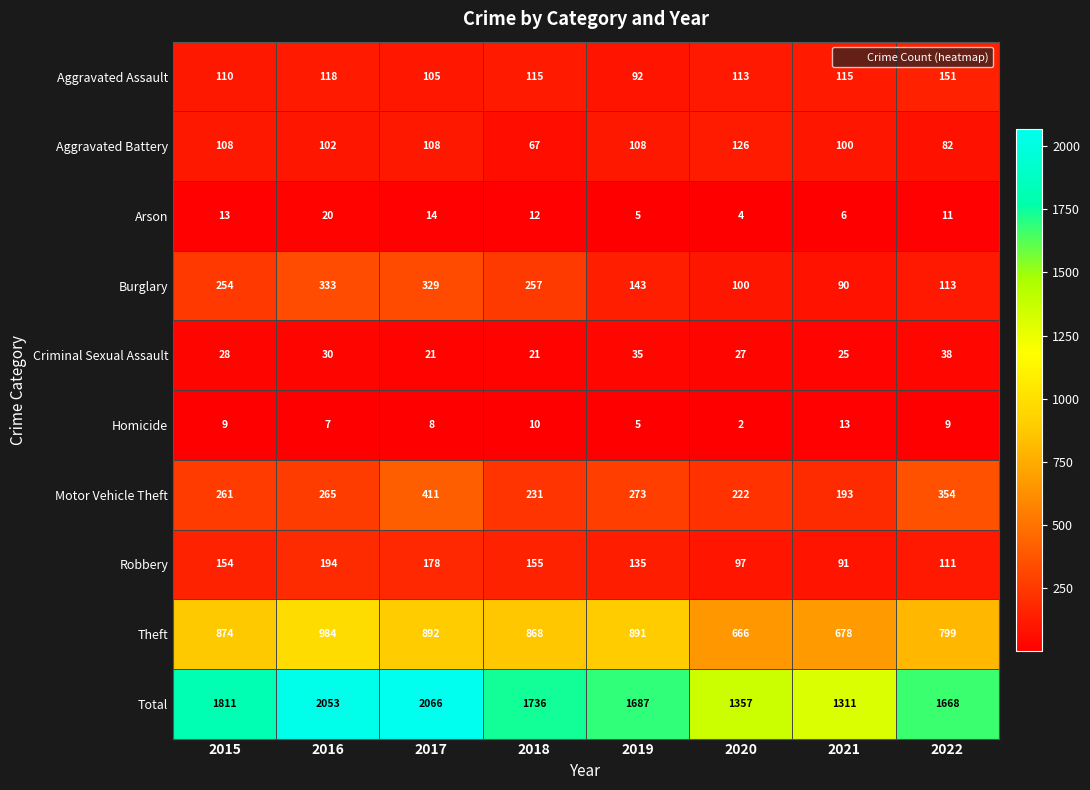

What is the total value across all series at 2016?

4106